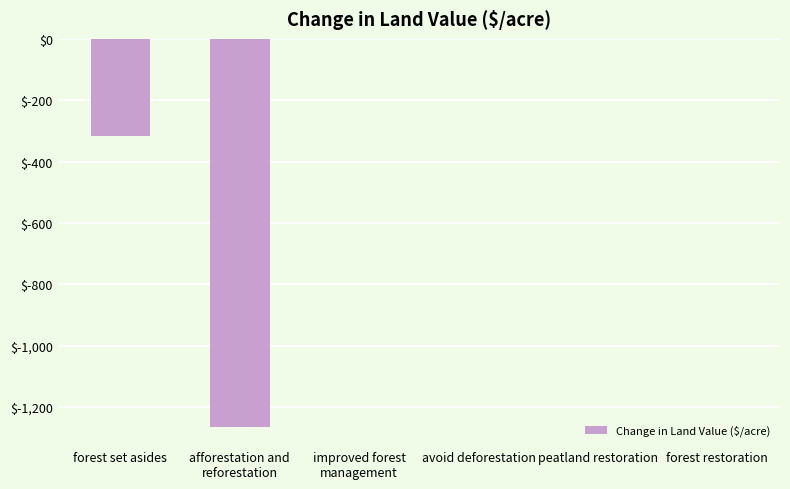

The chart shows a value of 0.0 at avoid deforestation. True or false?

True